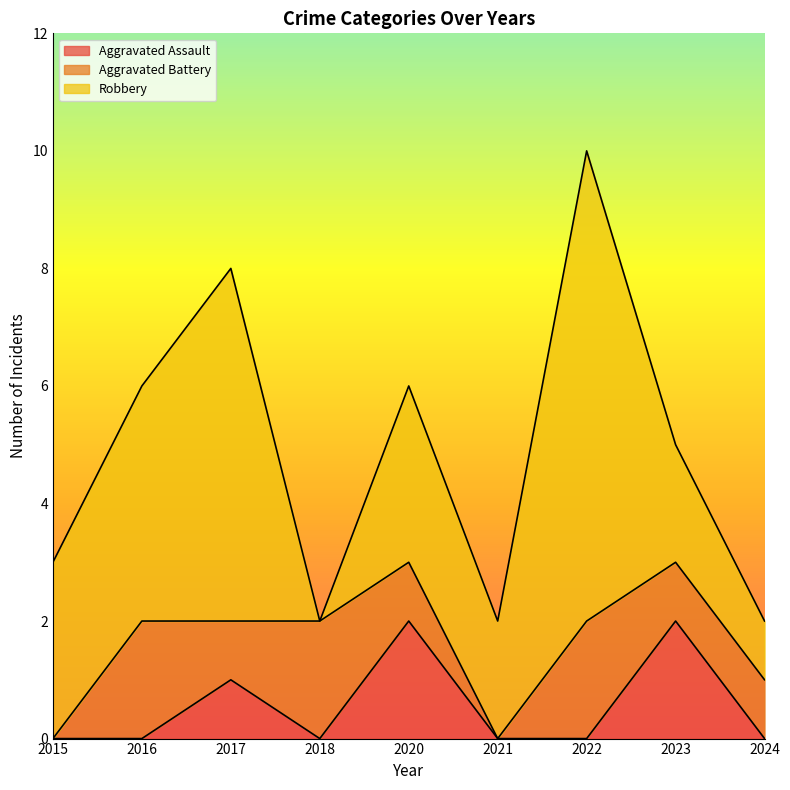

Reading left to right, what are all the values shown in this chart?

Aggravated Assault: 2015=0	2016=0	2017=1	2018=0	2020=2	2021=0	2022=0	2023=2	2024=0
Aggravated Battery: 2015=0	2016=2	2017=1	2018=2	2020=1	2021=0	2022=2	2023=1	2024=1
Robbery: 2015=3	2016=4	2017=6	2018=0	2020=3	2021=2	2022=8	2023=2	2024=1